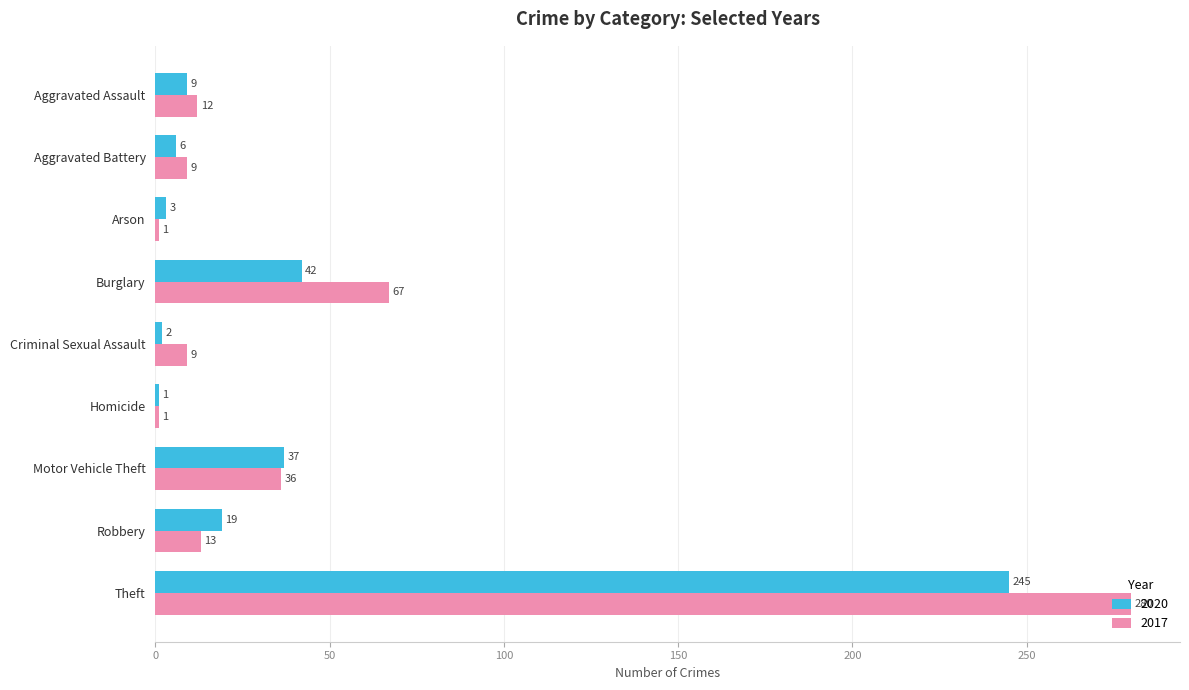

What is the difference between the highest and lowest values at Aggravated Battery?

3